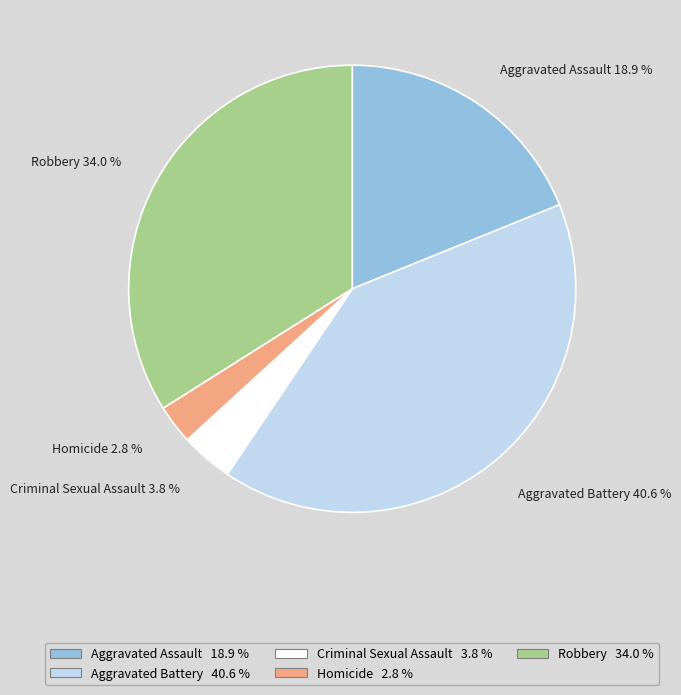

Is Robbery the majority of the pie?

No